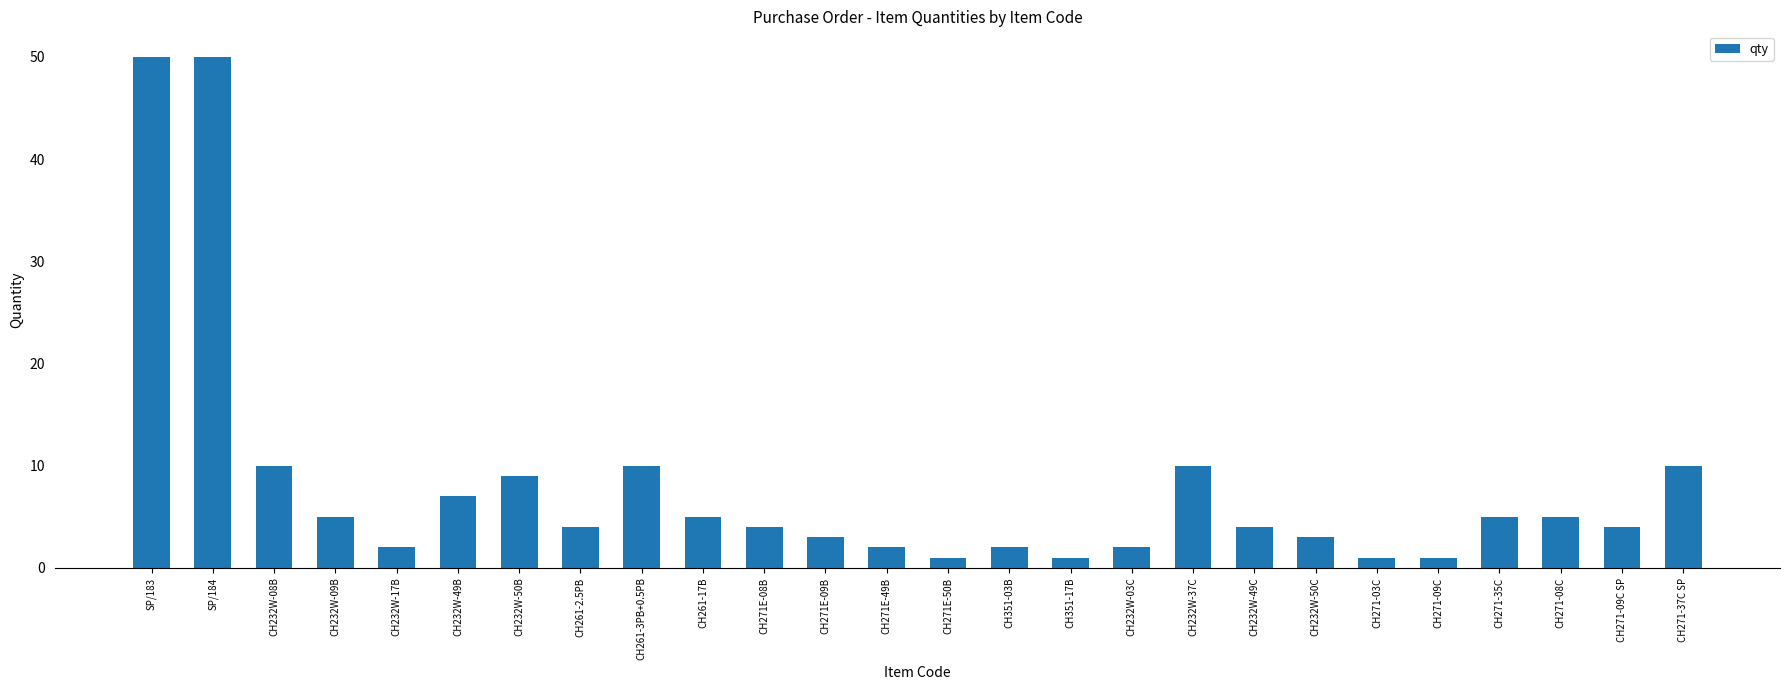

Reading left to right, what are all the values shown in this chart?

SP/183=50	SP/184=50	CH232W-08B=10	CH232W-09B=5	CH232W-17B=2	CH232W-49B=7	CH232W-50B=9	CH261-2.5PB=4	CH261-3PB+0.5PB=10	CH261-17B=5	CH271E-08B=4	CH271E-09B=3	CH271E-49B=2	CH271E-50B=1	CH351-03B=2	CH351-17B=1	CH232W-03C=2	CH232W-37C=10	CH232W-49C=4	CH232W-50C=3	CH271-03C=1	CH271-09C=1	CH271-35C=5	CH271-08C=5	CH271-09C SP=4	CH271-37C SP=10